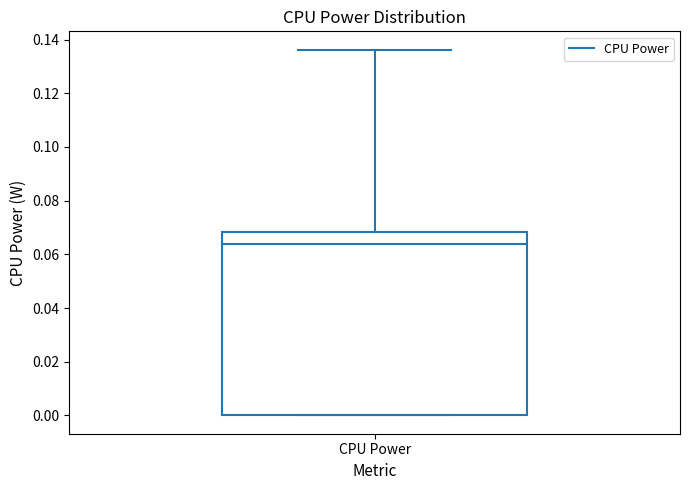

Read this box plot against the y-axis: the position of the median line, the range covered by the box, and the ends of both whiskers. The values are not printed on the chart, so give them approximately, as read against the axis.

median 0.064, box 0.000 to 0.068, whiskers 0.000 to 0.136